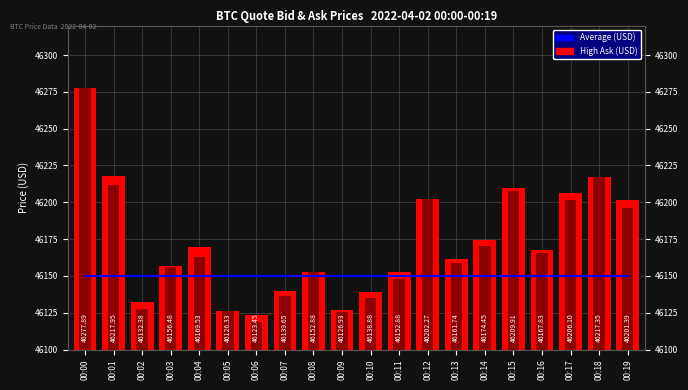

Is it true that High Quote Bid Price equals 25793.6 at 00:19?

False